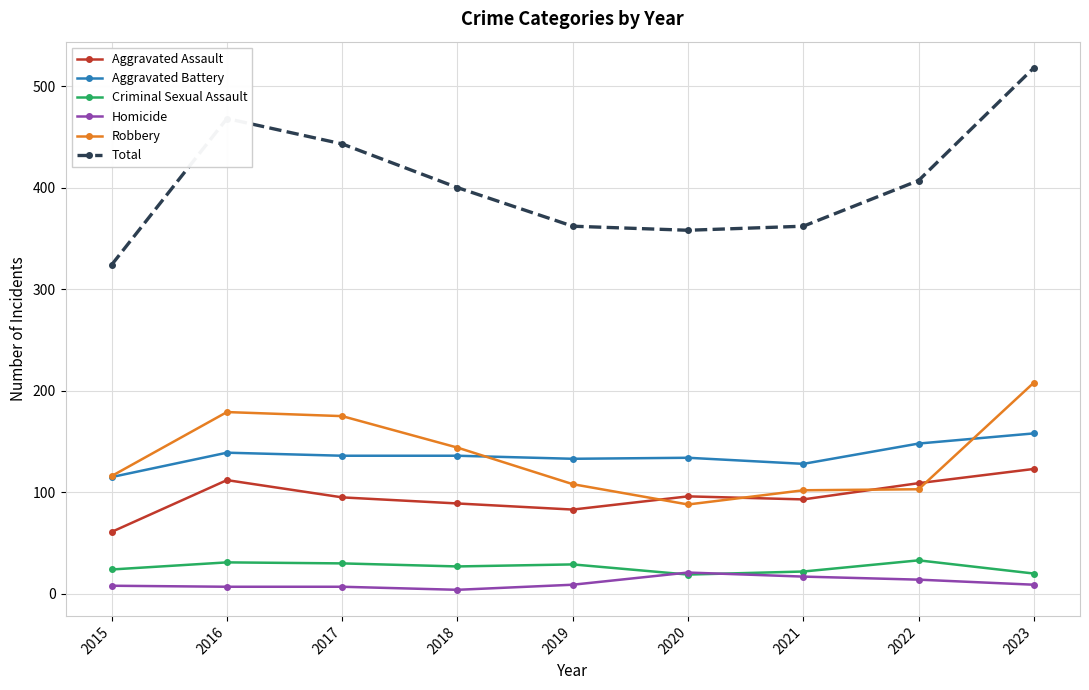

What is the difference between the highest and lowest values at 2019?

353